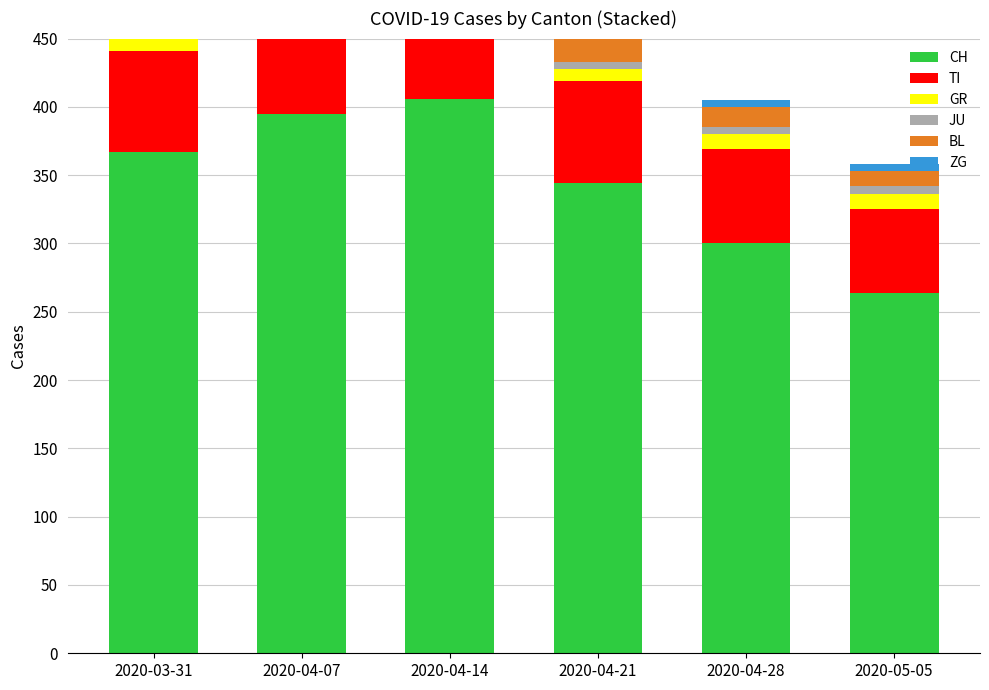

Which label corresponds to the largest value in the chart?

2020-04-14